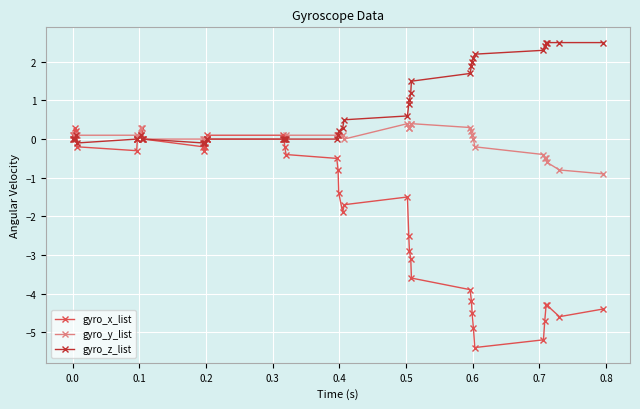

Which series has the largest range (max minus min)?

gyro_x_list